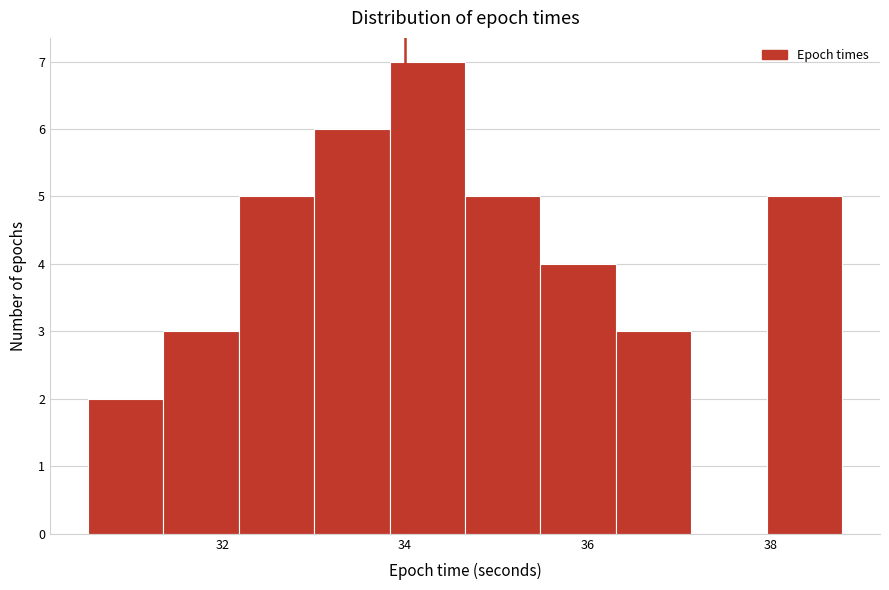

Reading left to right, list every bar in this chart as the range it spans on the x-axis followed by its height. Neither the bar edges nor the heights are printed on the chart, so give them approximately, as read against the axes.

30.6 to 31.4: 2
31.4 to 32.2: 3
32.2 to 33.0: 5
33.0 to 33.8: 6
33.8 to 34.6: 7
34.6 to 35.4: 5
35.4 to 36.4: 4
36.4 to 37.2: 3
37.2 to 38.0: 0
38.0 to 38.8: 5